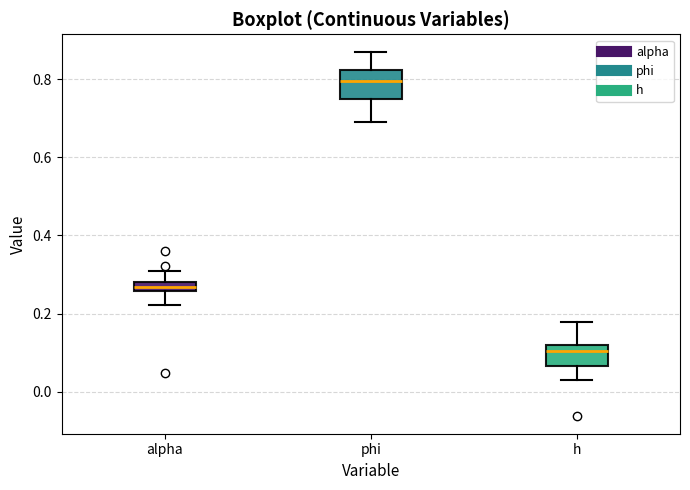

Where is the upper edge of the box for alpha on the y-axis? The values are not printed on the chart, so give them approximately, as read against the axis.

0.28